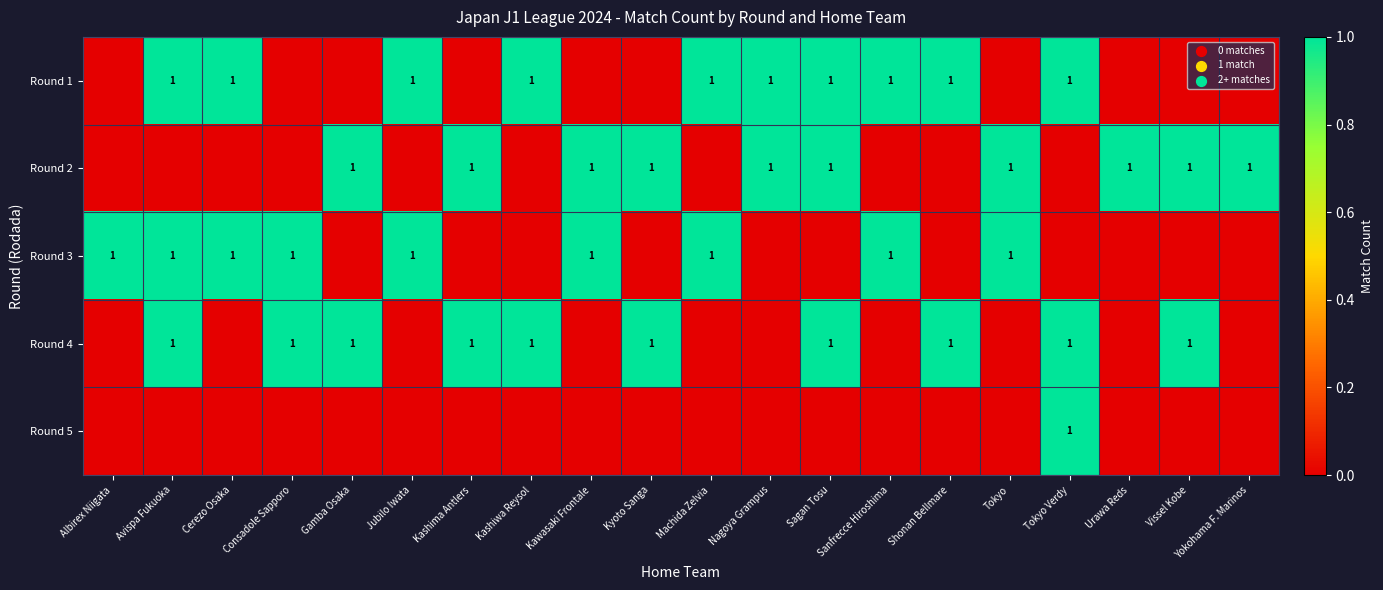

The value of Round 1 at Avispa Fukuoka is 1. True or false?

True